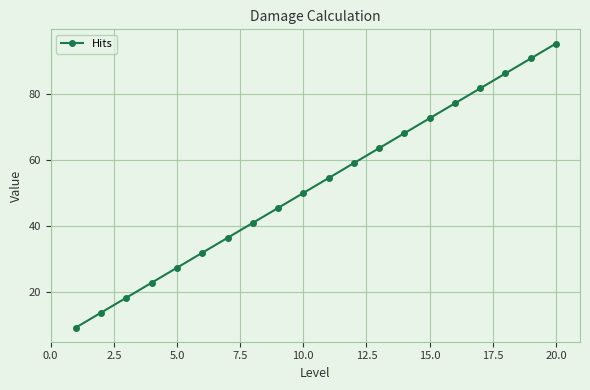

What is the value of the 20th point from the left?

95.5